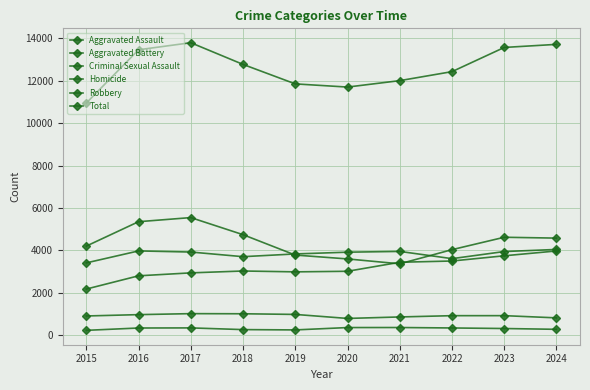

How many lines are shown in the chart?

6